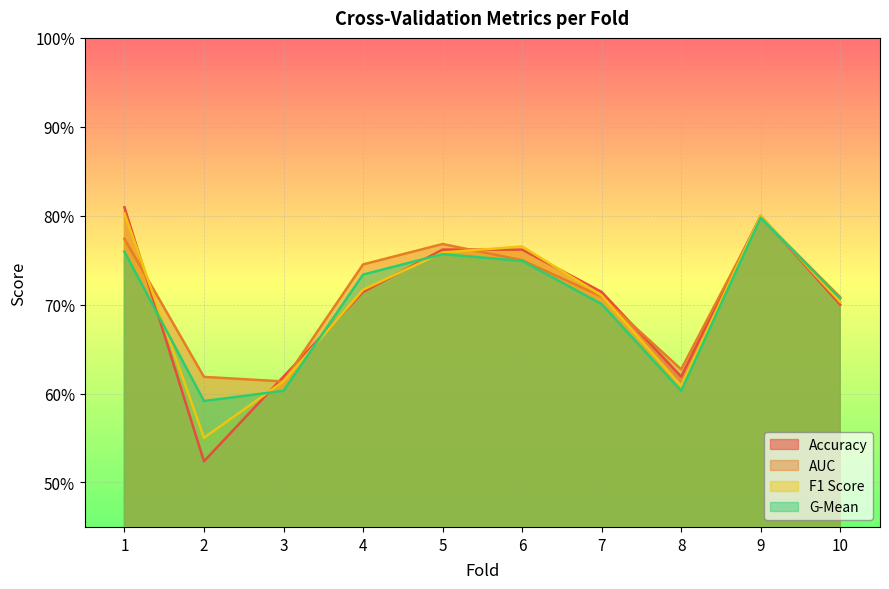

Between 4 and 9, which is larger?

9